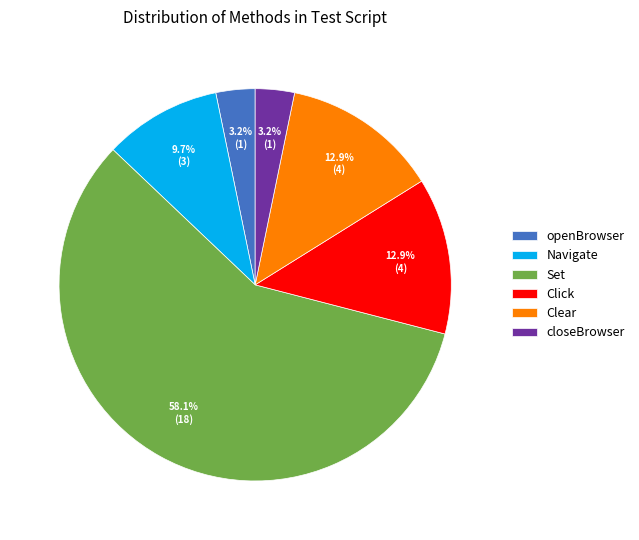

Do Navigate and Set together represent more than half of the pie?

Yes